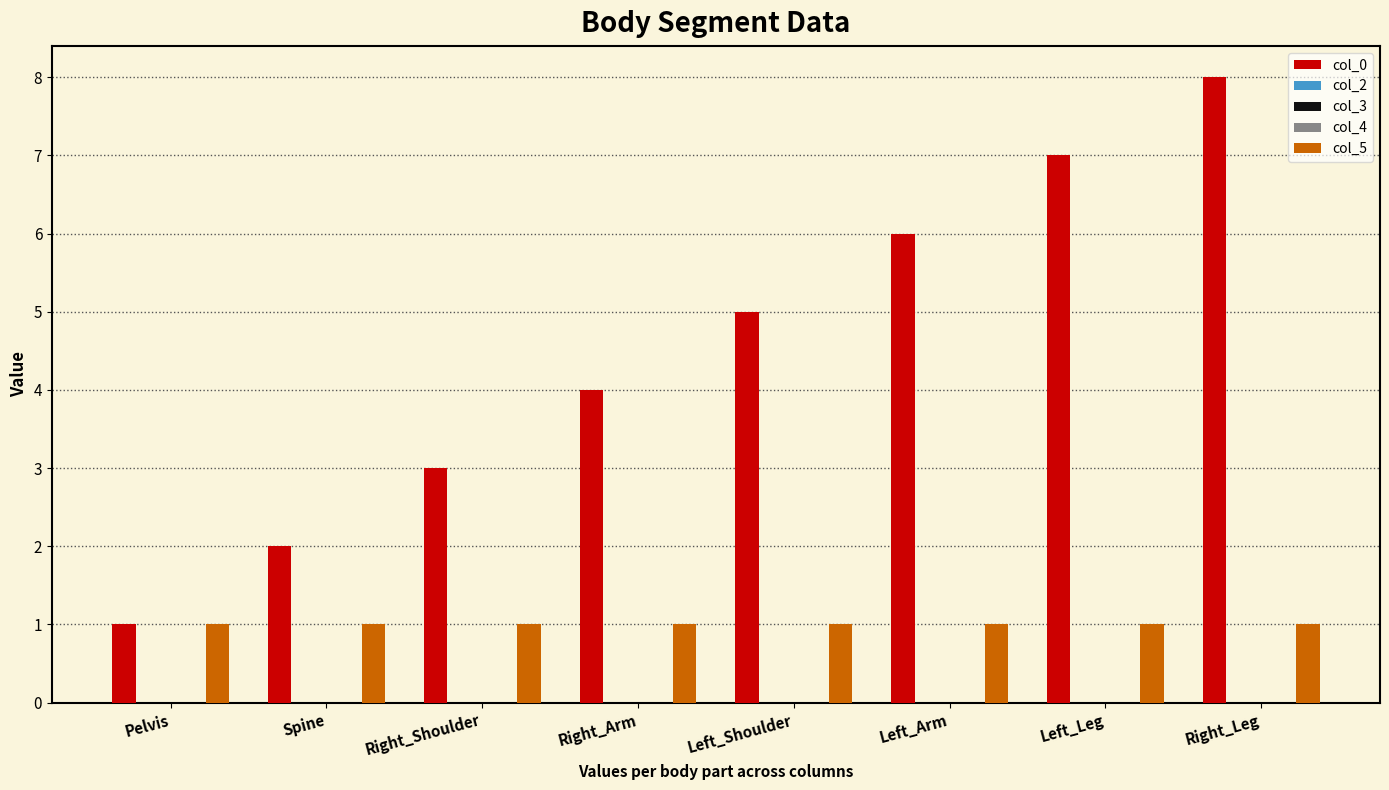

The value of col_5 at Left_Shoulder is 2. True or false?

False